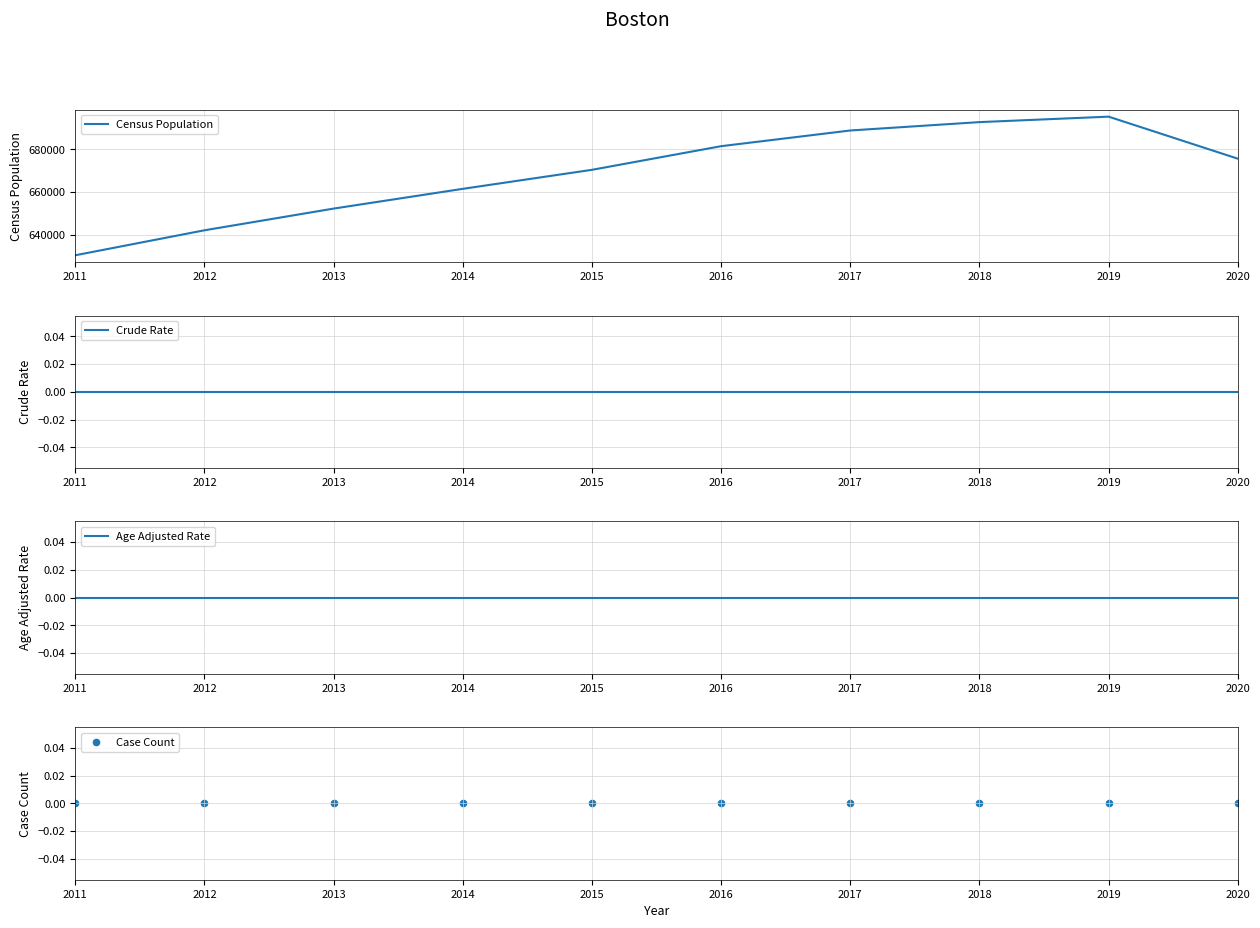

At which category is the sum across all series the highest?

2019